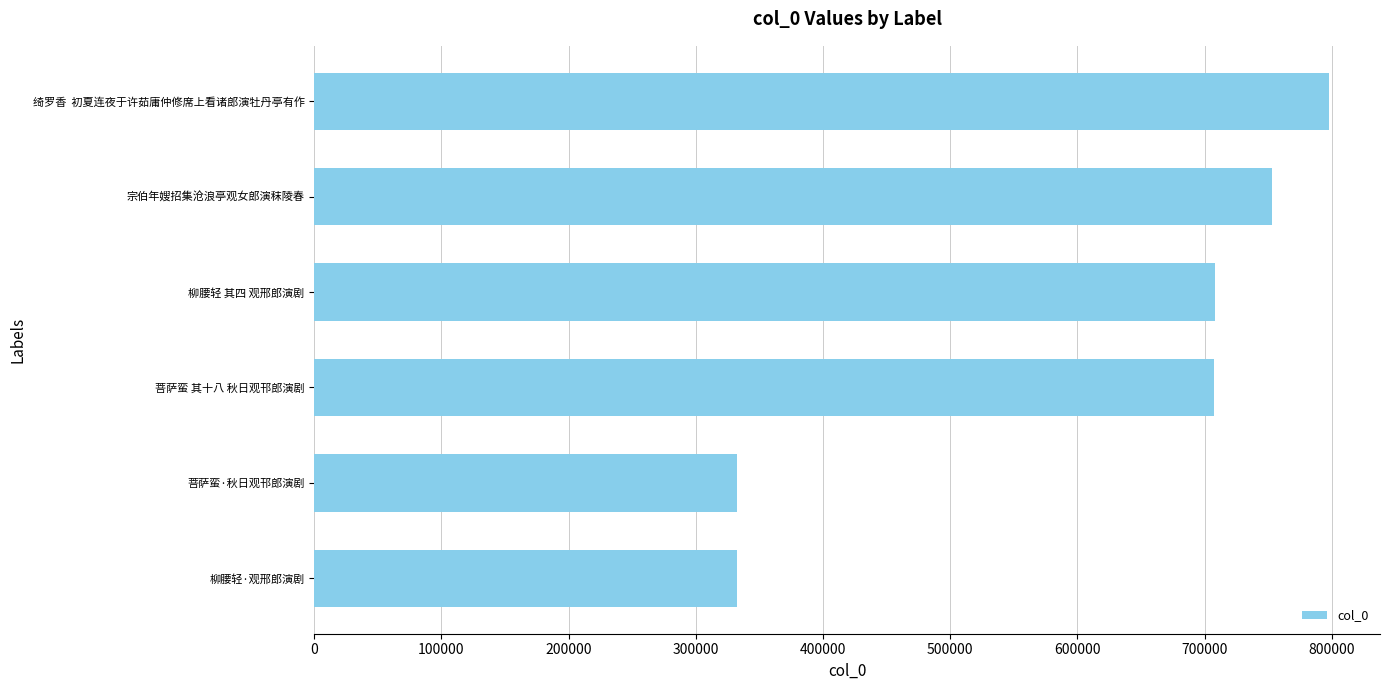

What is the ratio of the value at 菩萨蛮 其十八 秋日观邗郎演剧 to the value at 柳腰轻 其四 观邢郎演剧?

1.0